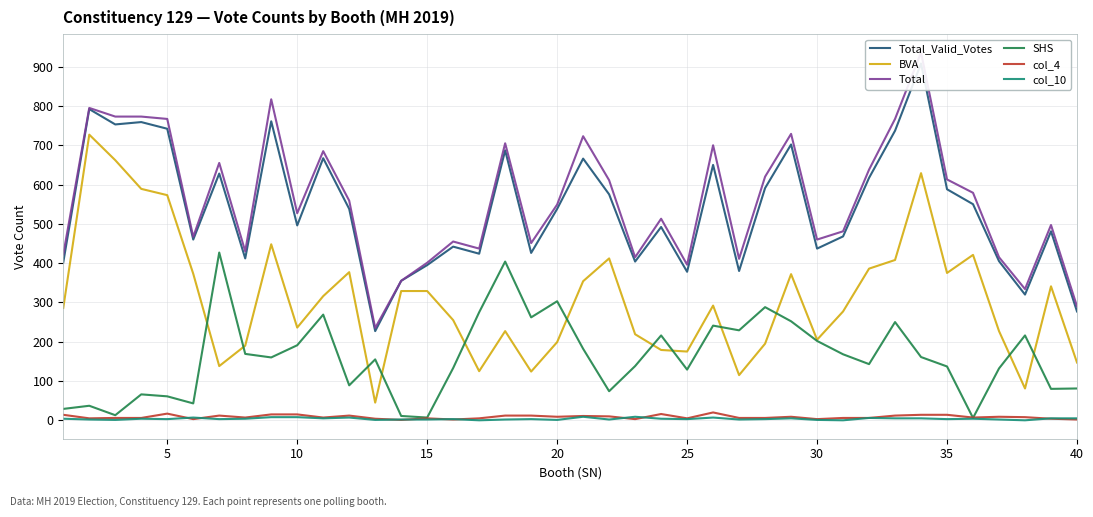

Does the chart display data point markers on the line(s)?

No